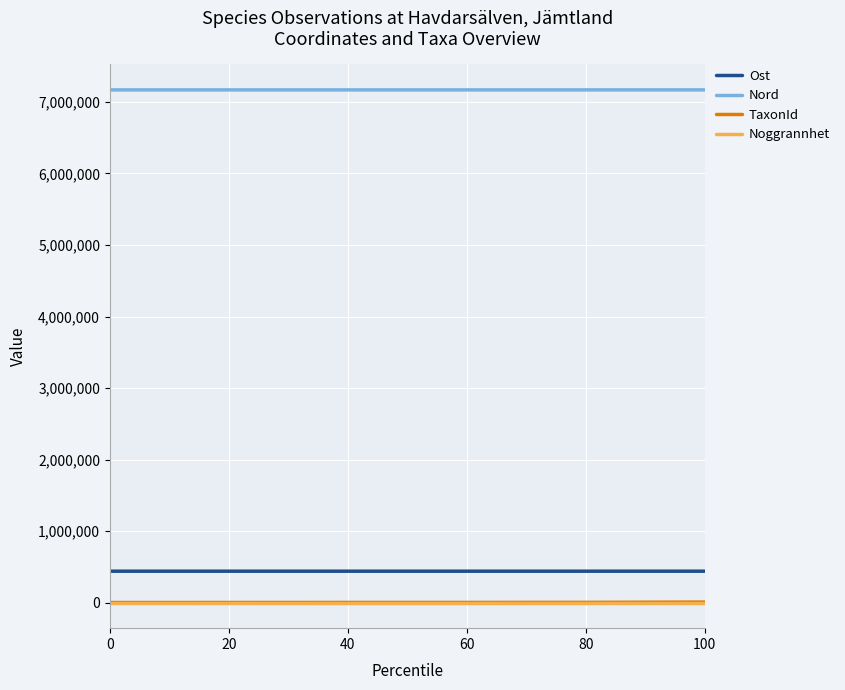

What is the total value across all series at 40?

7608721